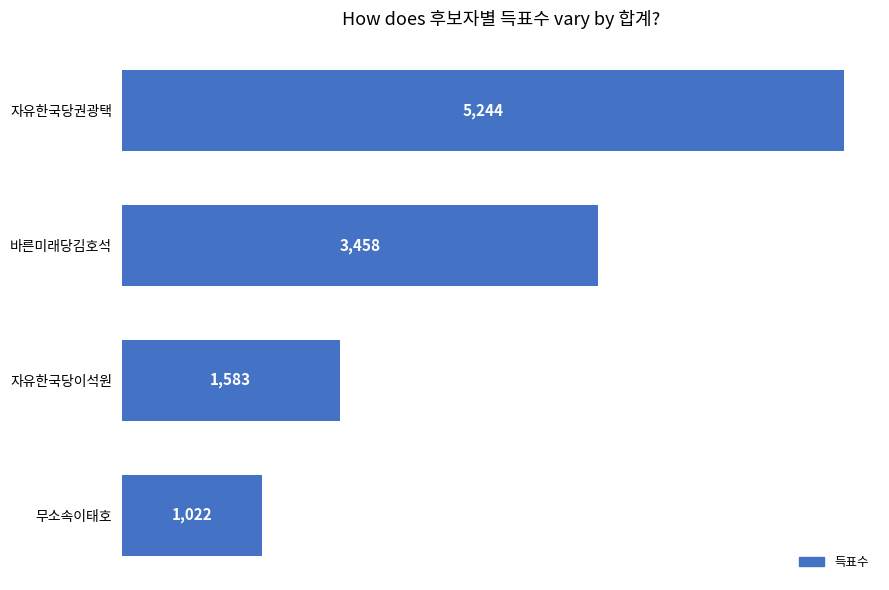

Where is the data nearest to the value 3133?

바른미래당김호석